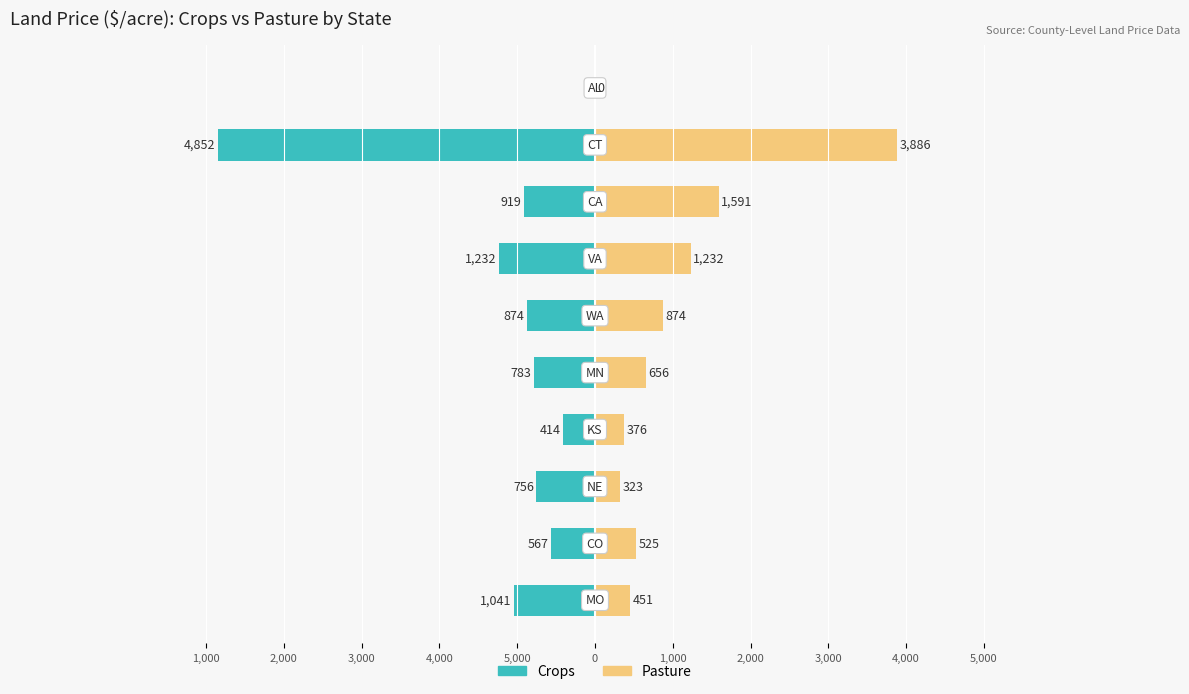

Reading left to right, list all the values displayed in this chart.

Crops: -1041	-567	-756	-414	-783	-874	-1232	-919	-4852	0
Pasture: 451	525	323	376	656	874	1232	1591	3886	0